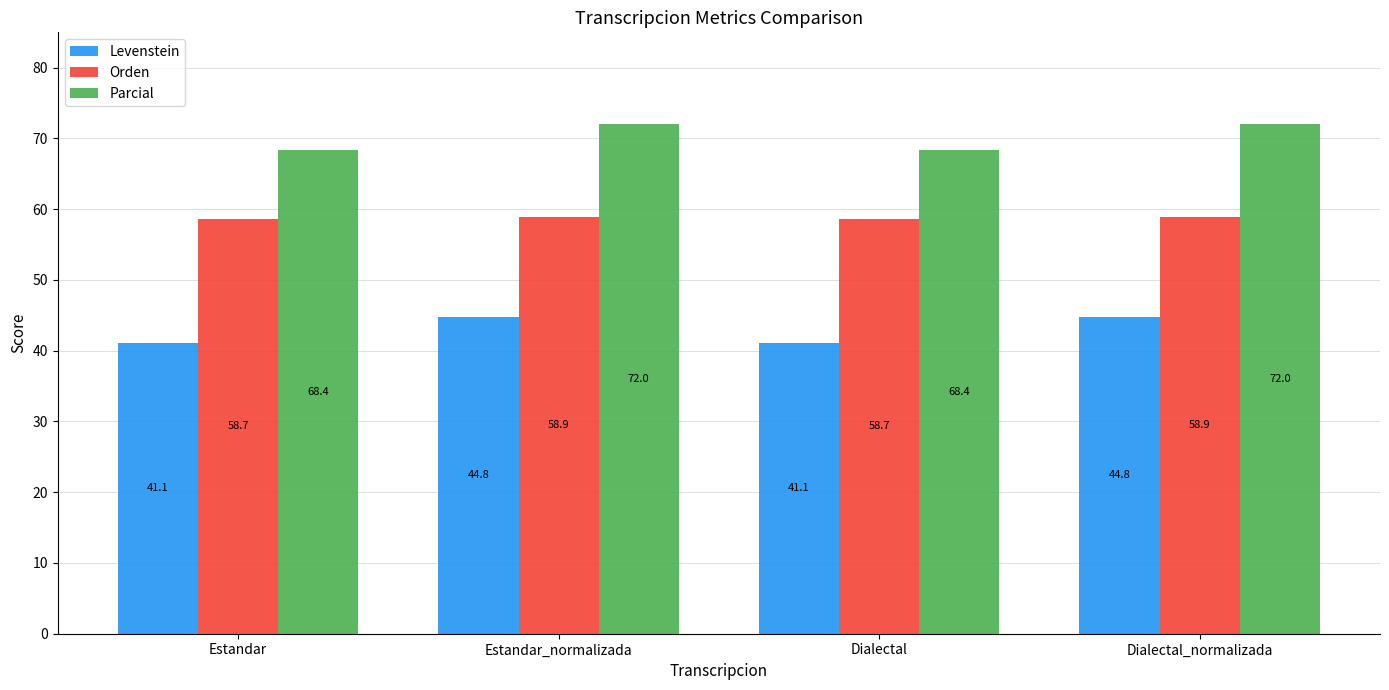

What is the difference between the highest and lowest values at Estandar_normalizada?

27.2